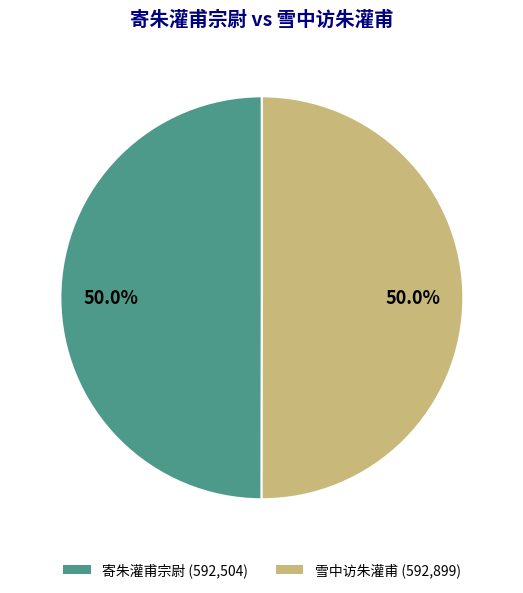

To the nearest percent, what is the combined percentage of 寄朱灌甫宗尉 and 雪中访朱灌甫?

100%